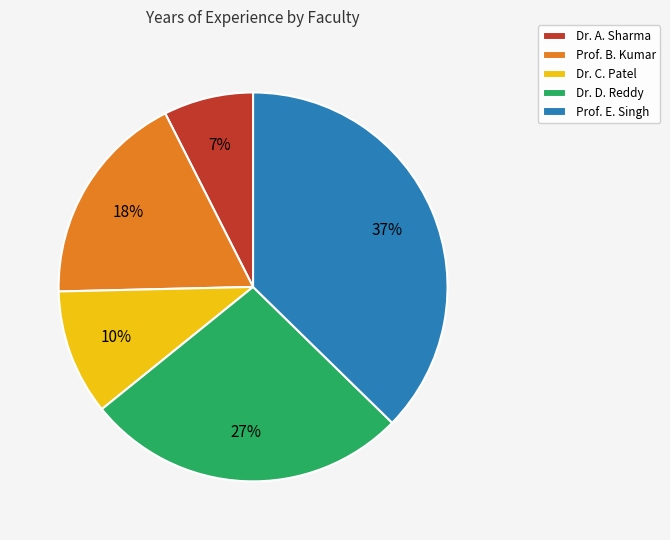

Do Prof. B. Kumar and Dr. A. Sharma together represent more than half of the pie?

No